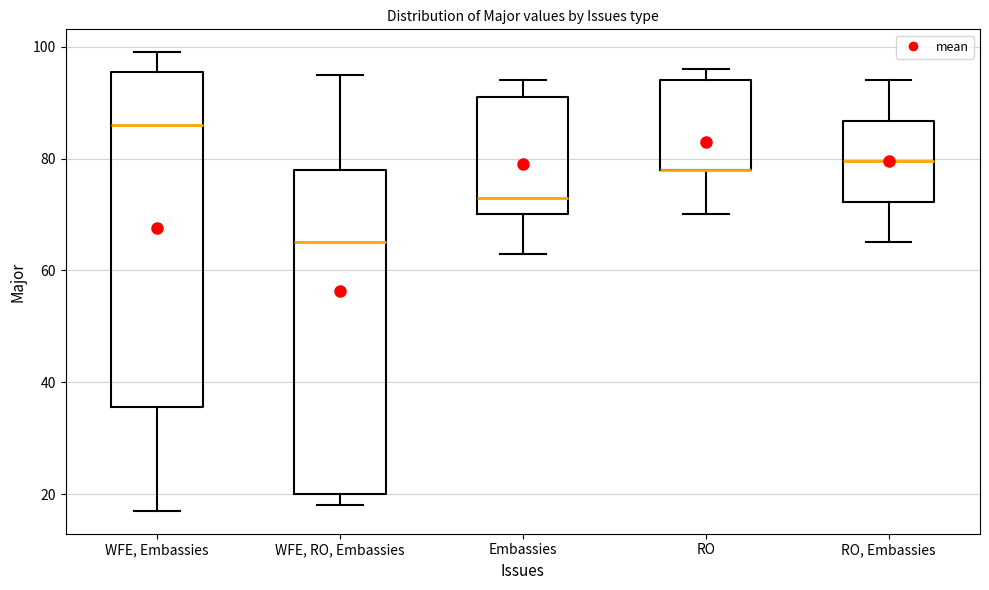

Which box is the tallest, from its lower edge to its upper edge?

WFE, Embassies